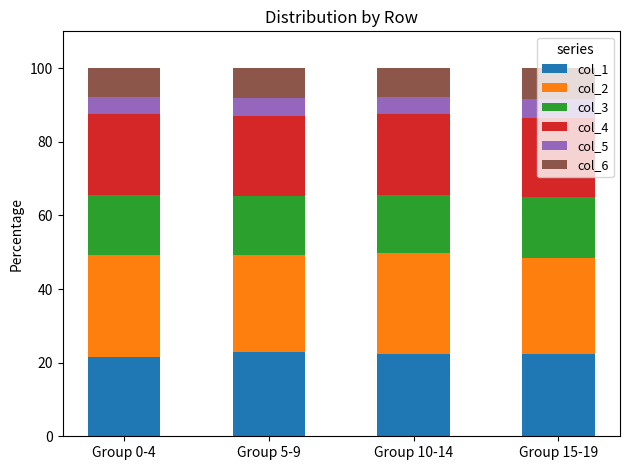

How many distinct data groups are displayed?

6